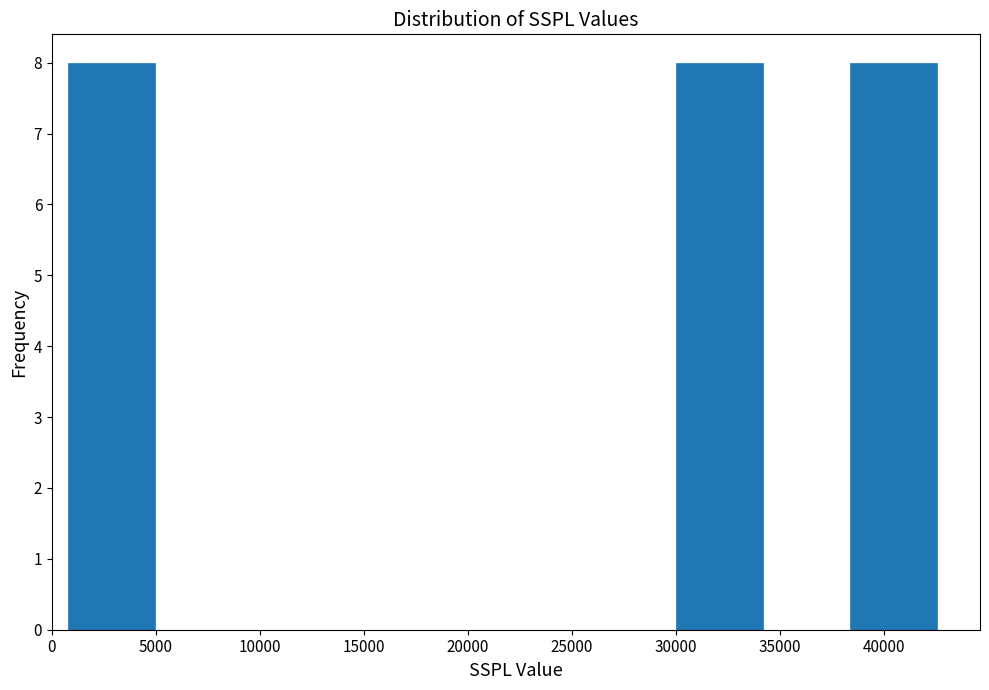

What is the height of the bar covering 38500 to 42500 on the x-axis? Neither the bar edges nor the heights are printed on the chart, so give them approximately, as read against the axes.

8